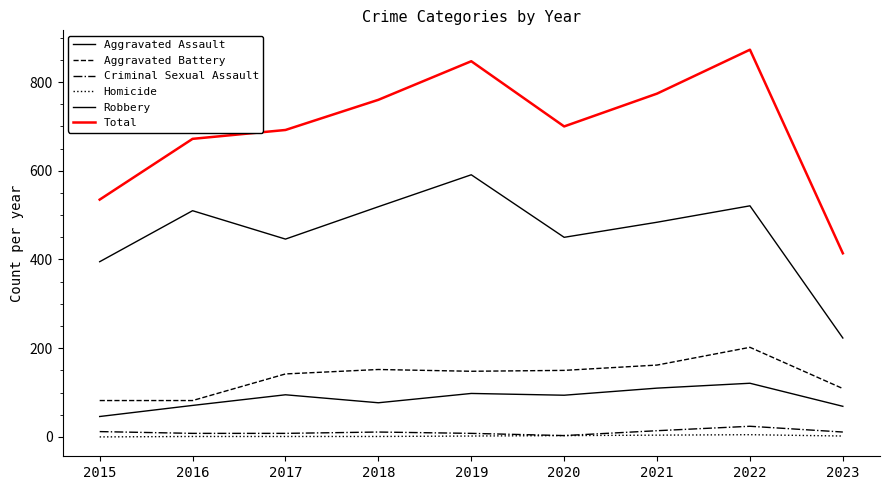

How many lines are shown in the chart?

6